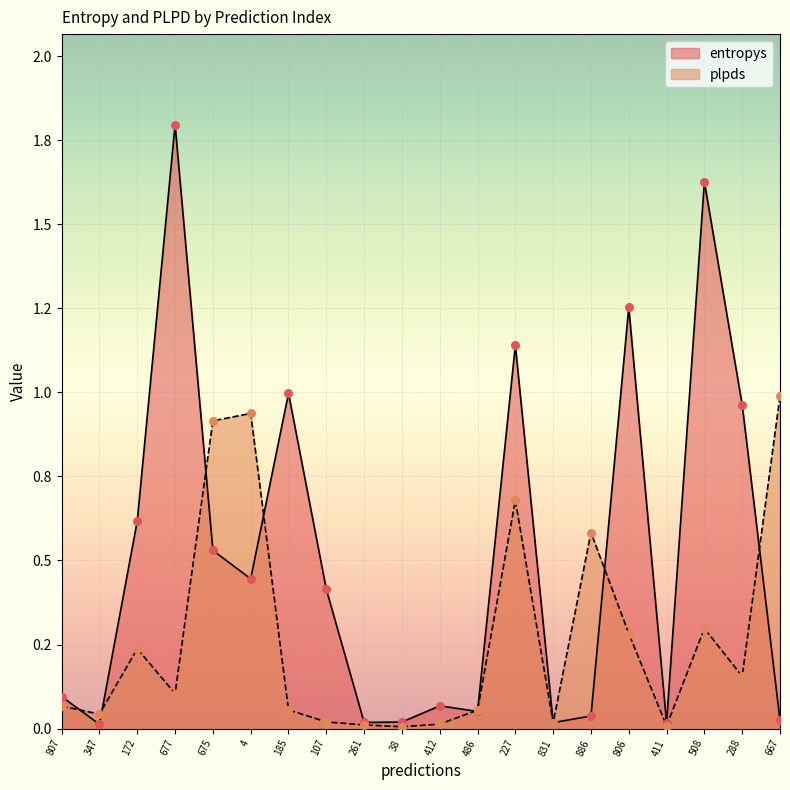

Is the value of entropys at 172 greater than the value of plpds at 172?

Yes